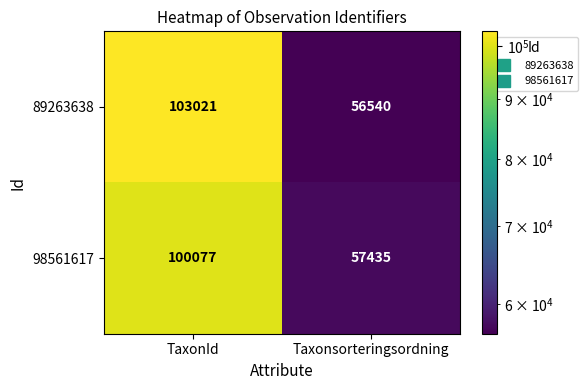

Which category has the lowest value in the 89263638 series?

Taxonsorteringsordning